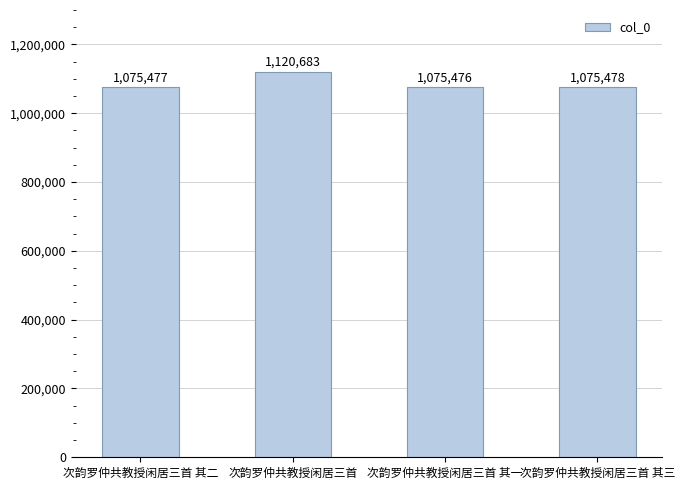

How many data points does each series have?

4